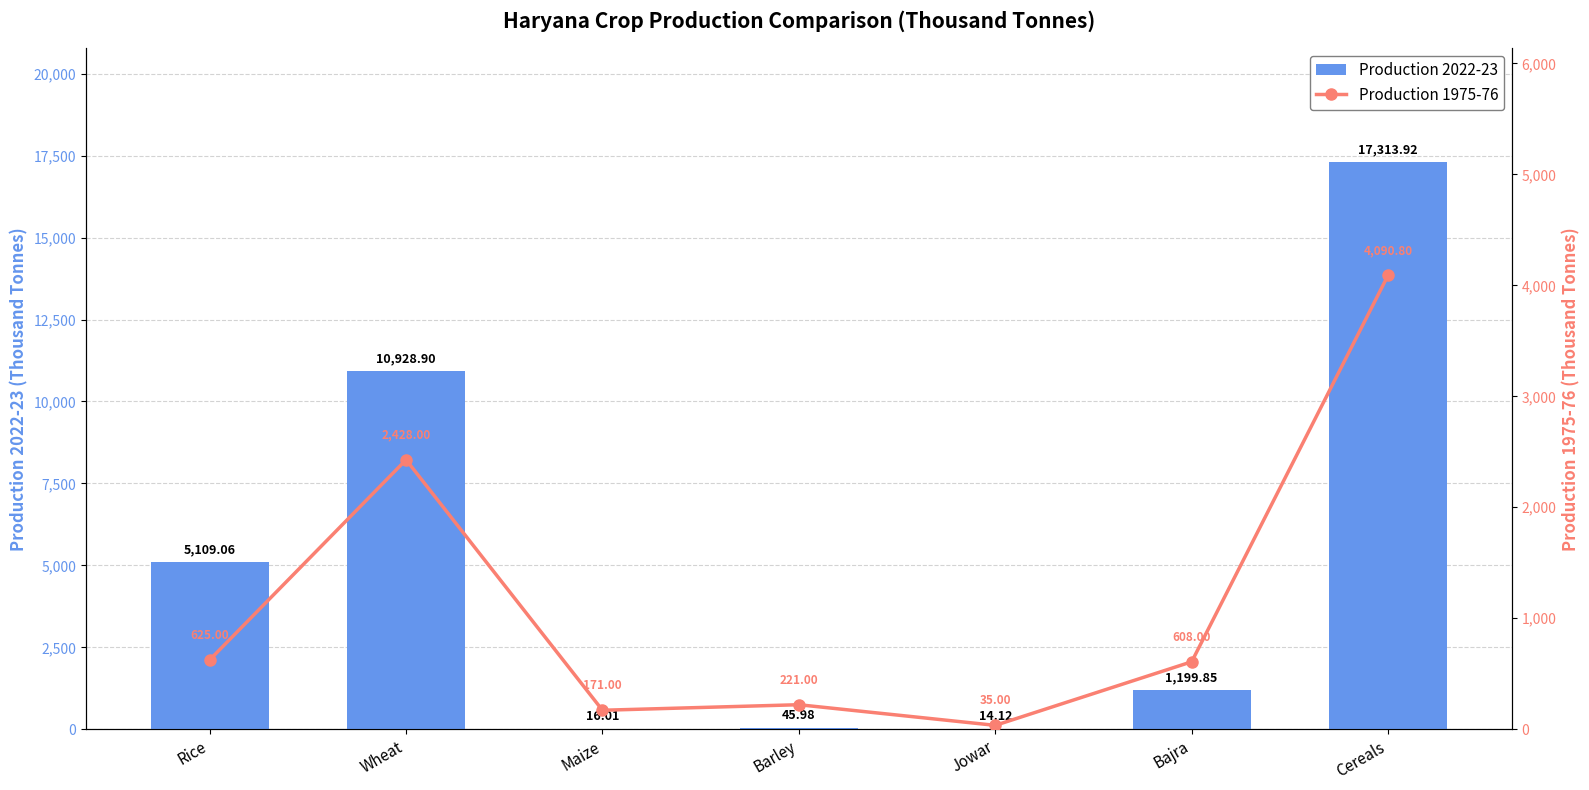

What is the difference between the maximum and minimum values in the Production 2022-23 series?

17299.8